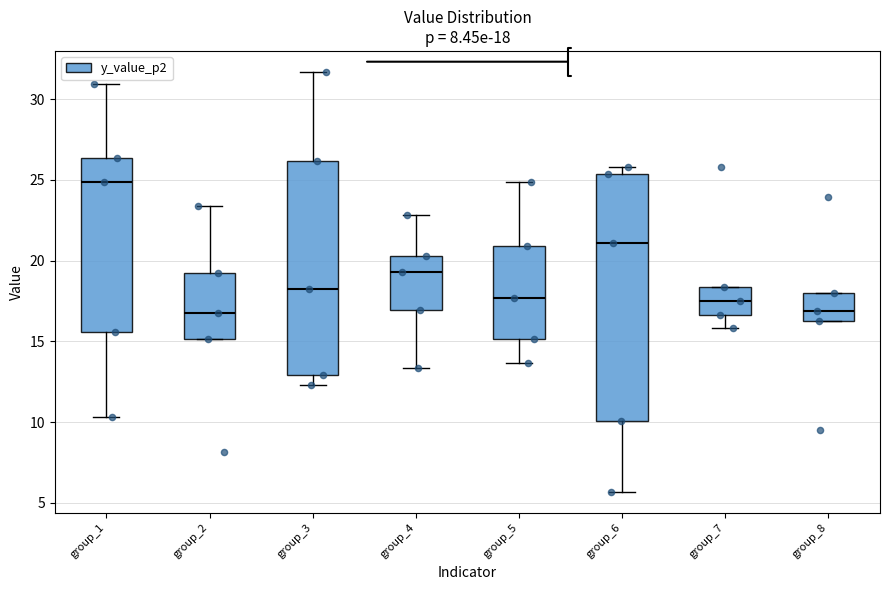

Comparing the boxes themselves (not the whiskers), which one is the tallest?

group_6